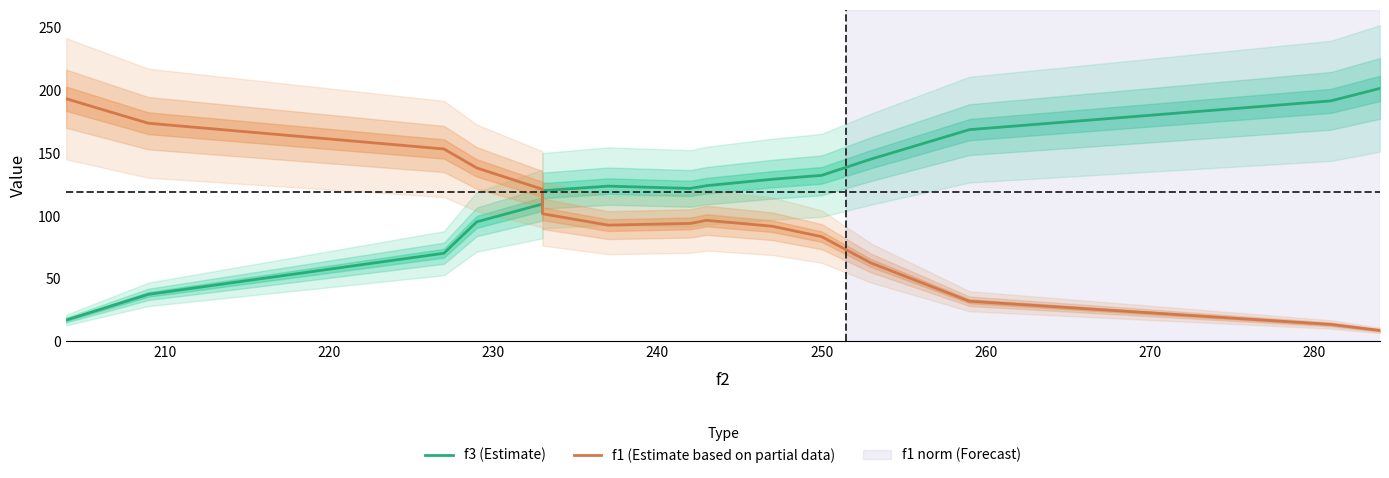

How many values in the f1 (Estimate based on partial data) series are below 93?

7